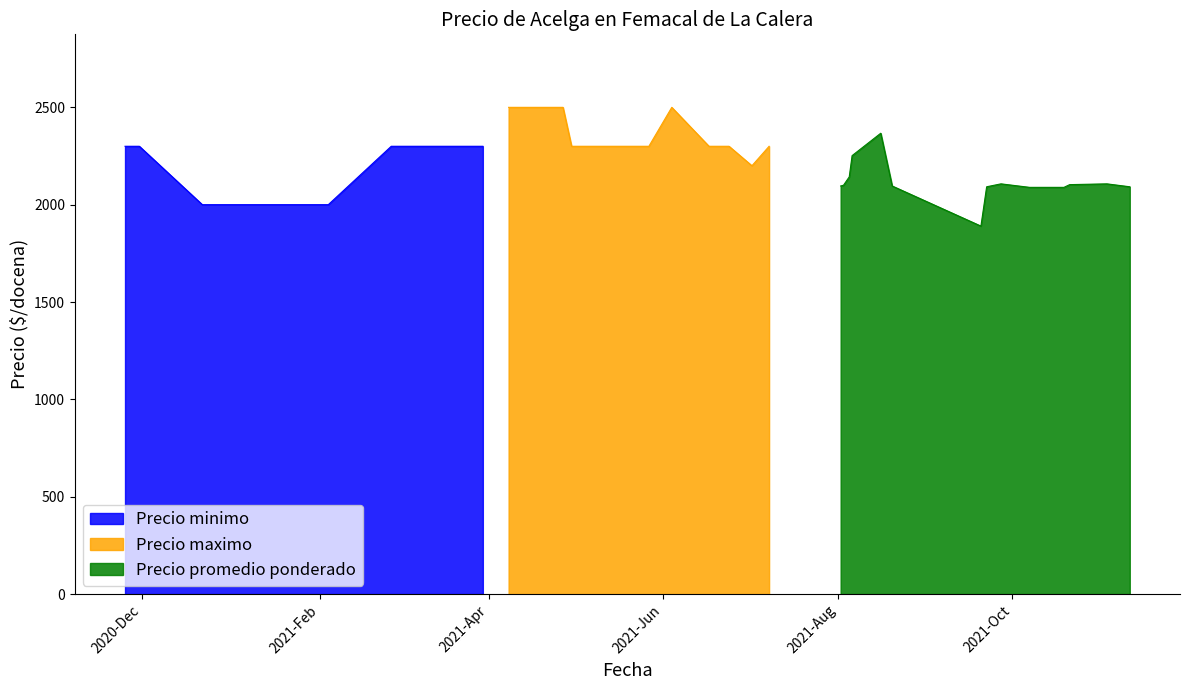

What are all the series names shown in the legend?

Precio promedio ponderado, Precio maximo, Precio minimo